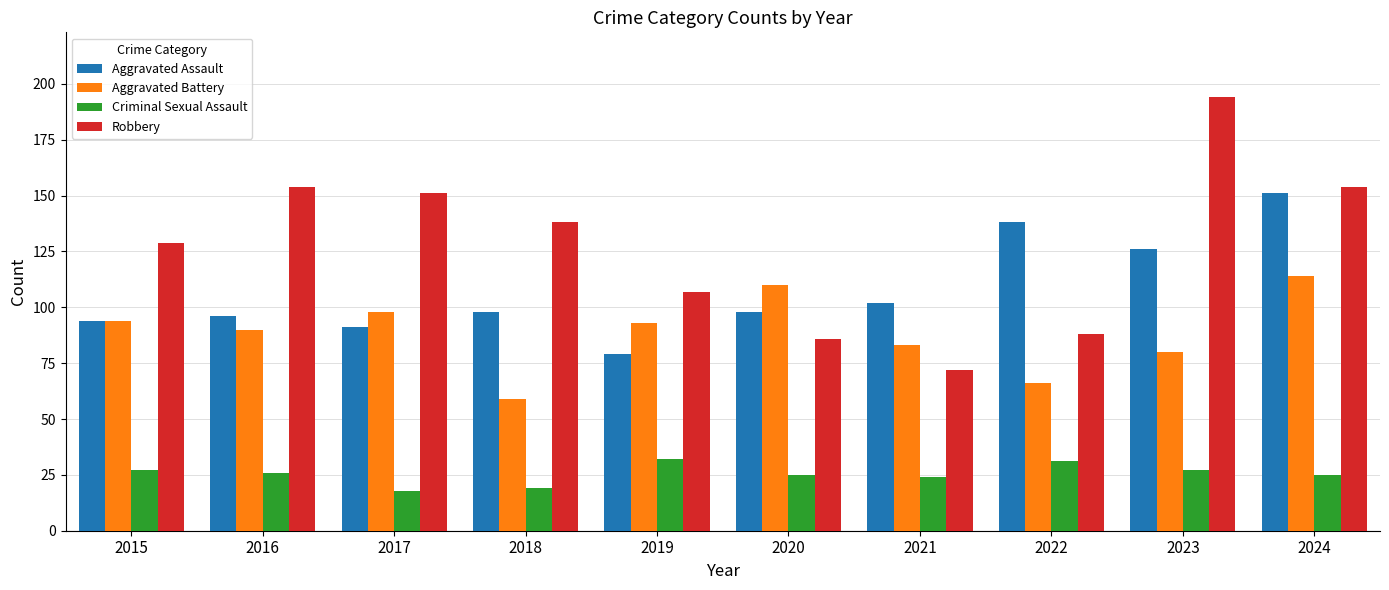

What is the minimum value shown in the chart?

18